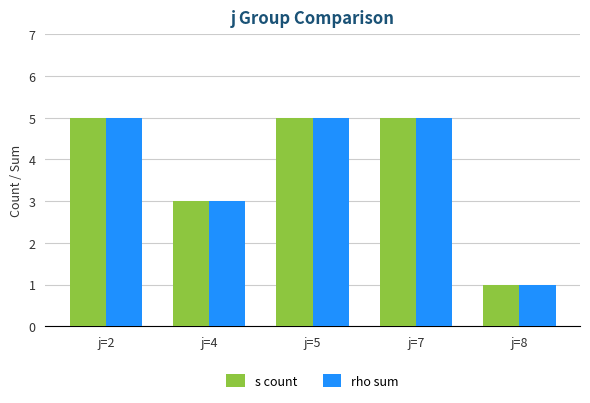

What is the difference between the second highest and second lowest values in the rho sum series?

2